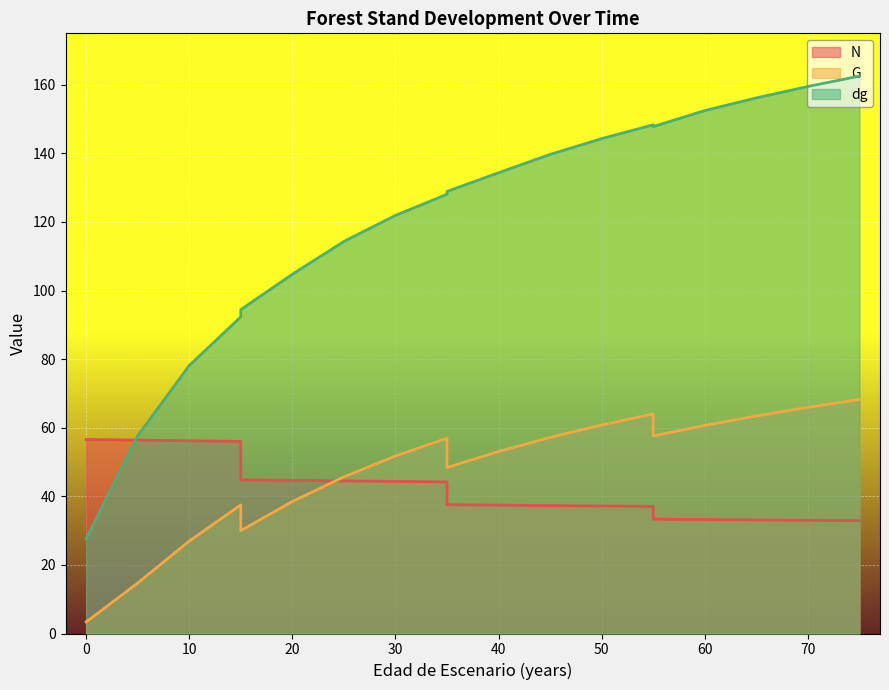

At which category is the sum across all series the highest?

75